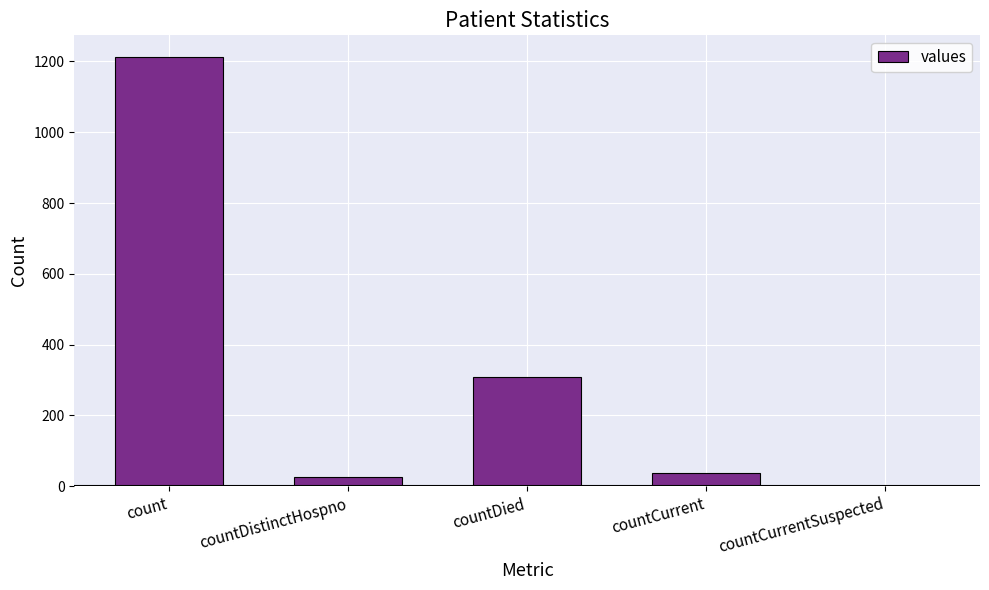

Reading left to right, transcribe all the data shown in this chart.

count=1213	countDistinctHospno=27	countDied=310	countCurrent=37	countCurrentSuspected=0